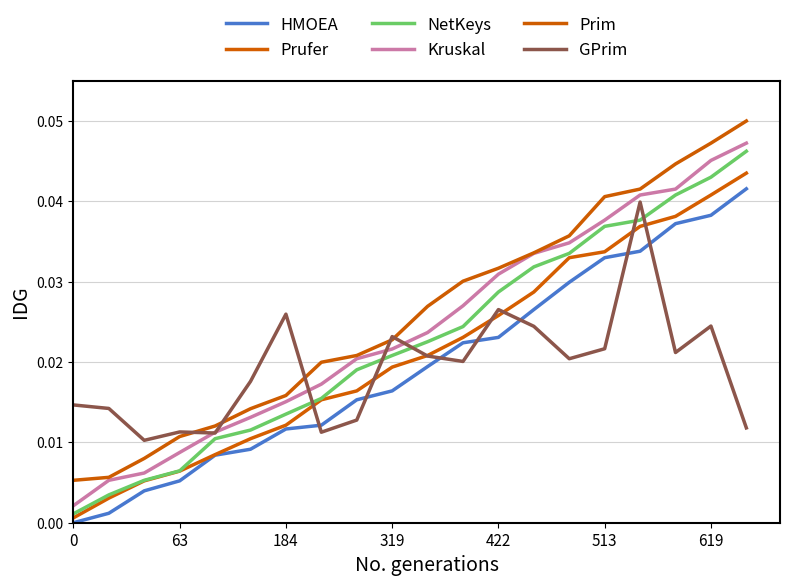

Does the chart display data point markers on the line(s)?

No